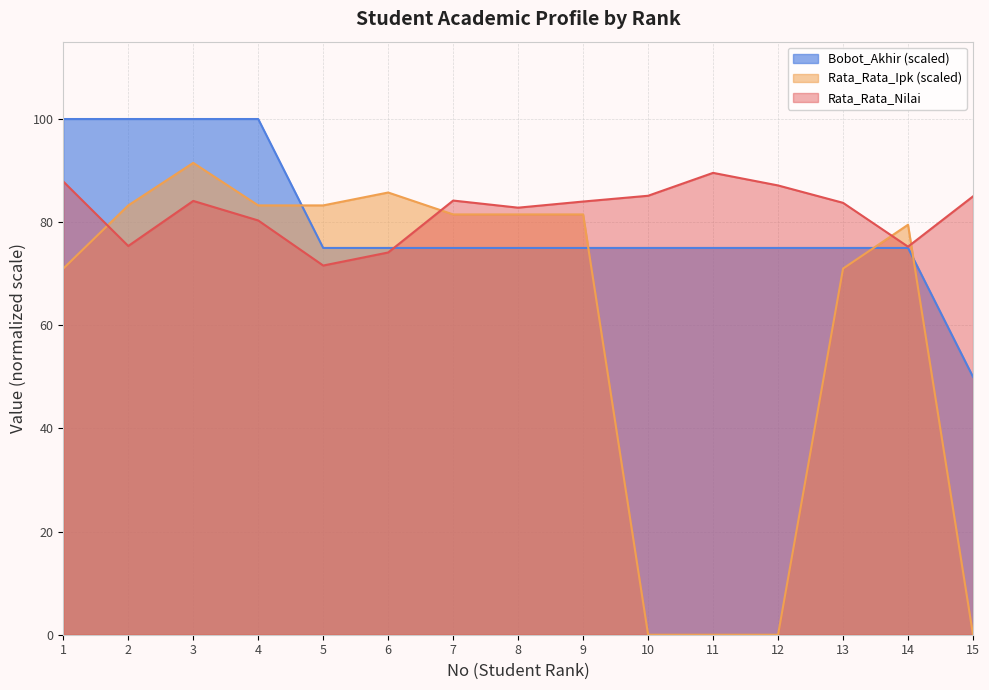

How many categories are shown in the chart?

15